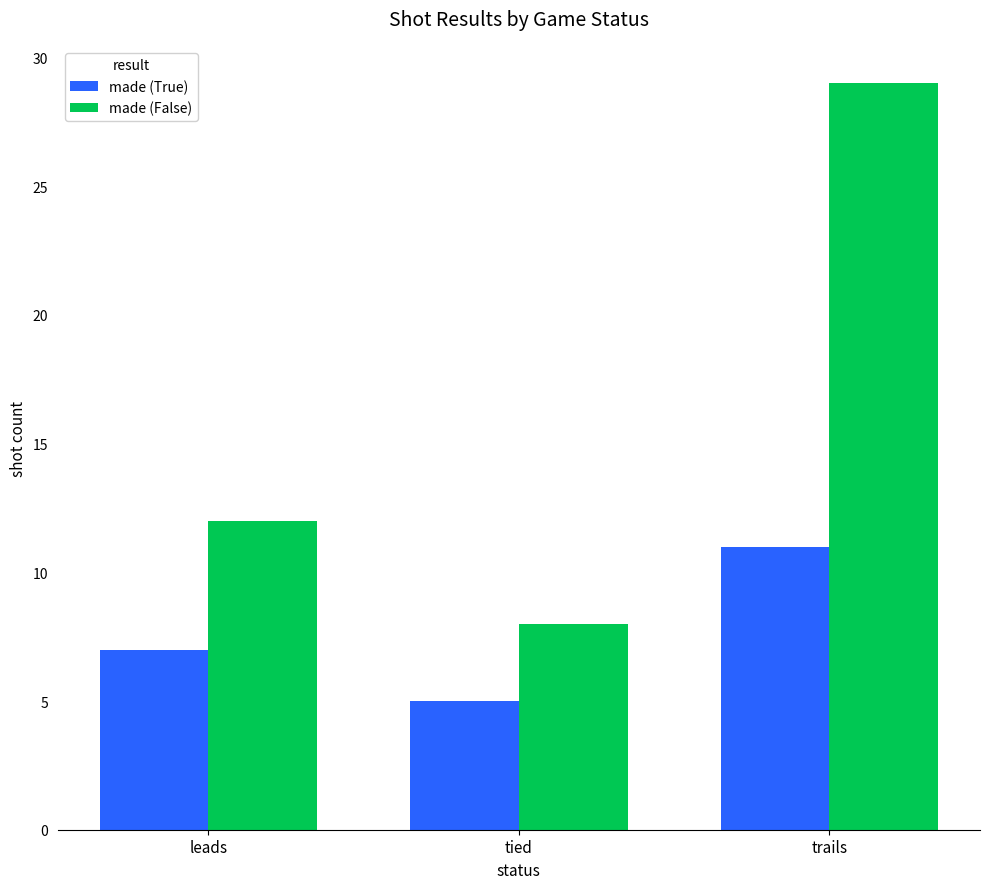

Rank the series by their maximum value, from highest to lowest.

made (False), made (True)